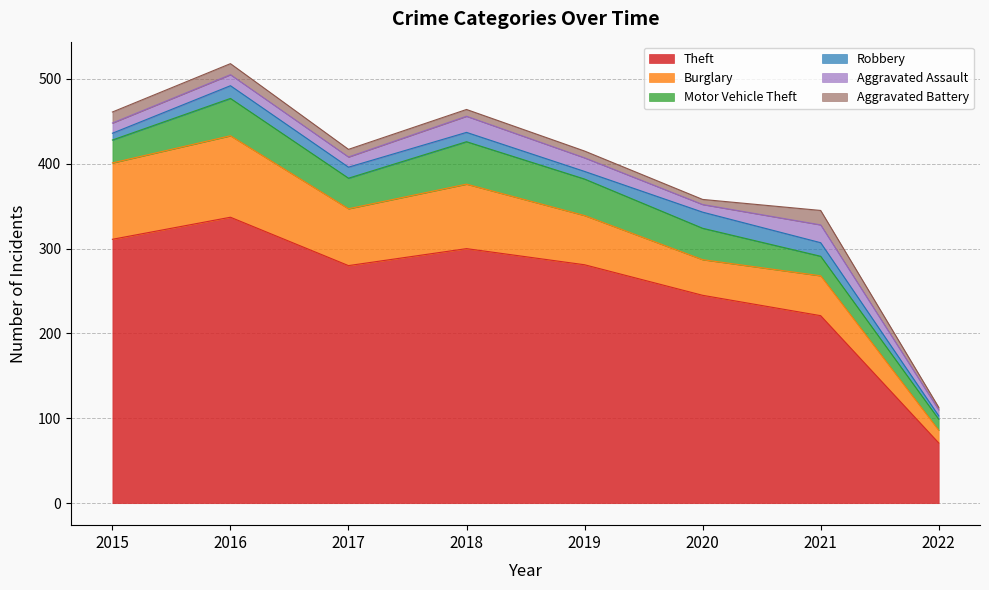

Is the value of Aggravated Assault at 2021 greater than the value of Theft at 2016?

No